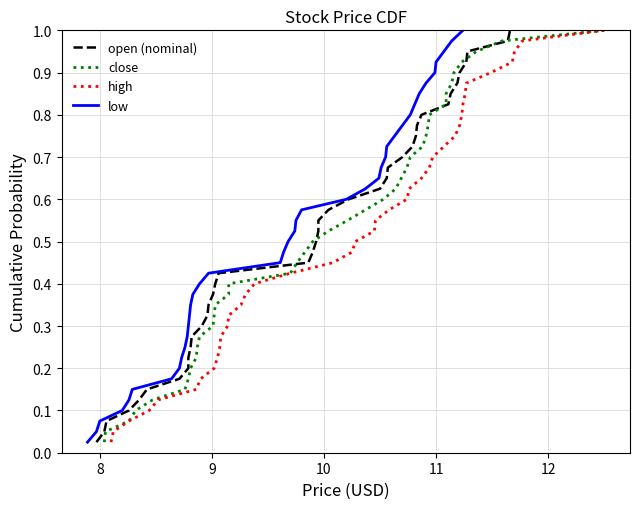

Reading left to right, list all the values displayed in this chart.

open (nominal): 0.0	0.1	0.1	0.1	0.1	0.1	0.2	0.2	0.2	0.2	0.3	0.3	0.3	0.3	0.4	0.4	0.4	0.5	0.5	0.5	0.5	0.6	0.6	0.6	0.6	0.7	0.7	0.7	0.7	0.8	0.8	0.8	0.8	0.8	0.9	0.9	0.9	0.9	1.0	1.0
close: 0.0	0.1	0.1	0.1	0.1	0.1	0.2	0.2	0.2	0.2	0.3	0.3	0.3	0.3	0.4	0.4	0.4	0.5	0.5	0.5	0.5	0.6	0.6	0.6	0.6	0.7	0.7	0.7	0.7	0.8	0.8	0.8	0.8	0.8	0.9	0.9	0.9	0.9	1.0	1.0
high: 0.0	0.1	0.1	0.1	0.1	0.1	0.2	0.2	0.2	0.2	0.3	0.3	0.3	0.3	0.4	0.4	0.4	0.5	0.5	0.5	0.5	0.6	0.6	0.6	0.6	0.7	0.7	0.7	0.7	0.8	0.8	0.8	0.8	0.8	0.9	0.9	0.9	0.9	1.0	1.0
low: 0.0	0.1	0.1	0.1	0.1	0.1	0.2	0.2	0.2	0.2	0.3	0.3	0.3	0.3	0.4	0.4	0.4	0.5	0.5	0.5	0.5	0.6	0.6	0.6	0.6	0.7	0.7	0.7	0.7	0.8	0.8	0.8	0.8	0.8	0.9	0.9	0.9	0.9	1.0	1.0